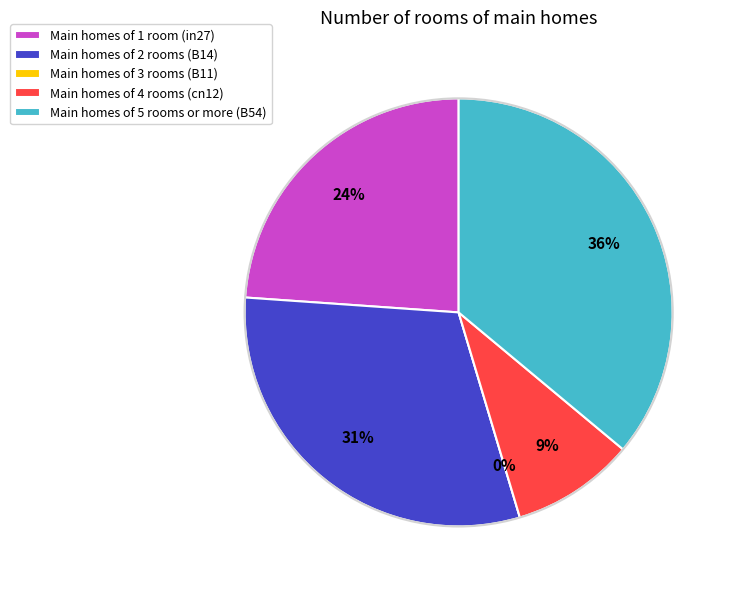

To the nearest percent, what is the difference between the in27 and B14 slice percentages?

7%